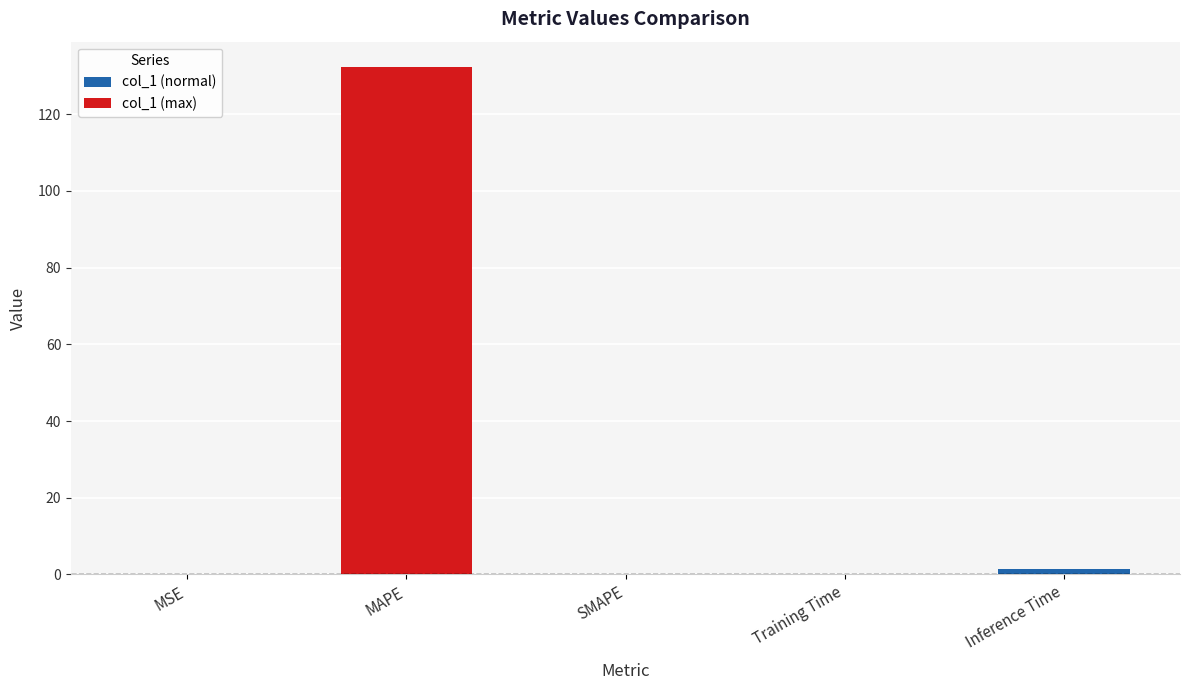

True or false: the data shows 0.1 at Training Time.

True